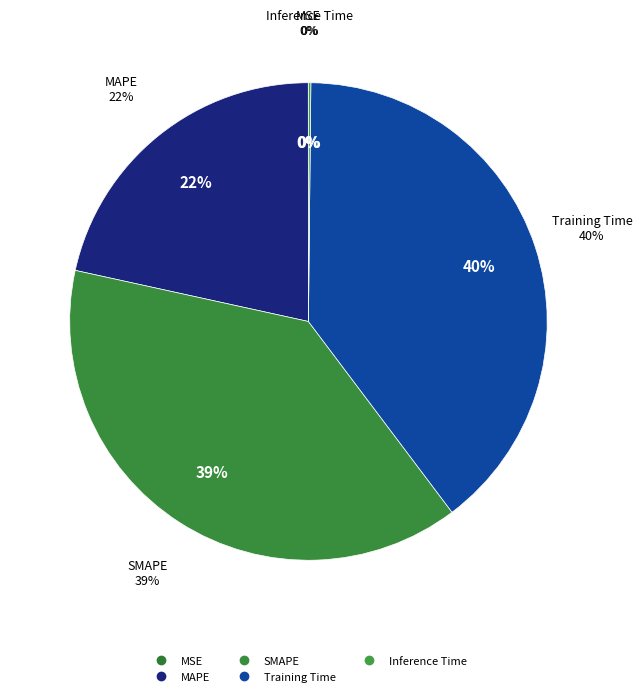

To the nearest percent, what percentage of the pie is SMAPE?

39%